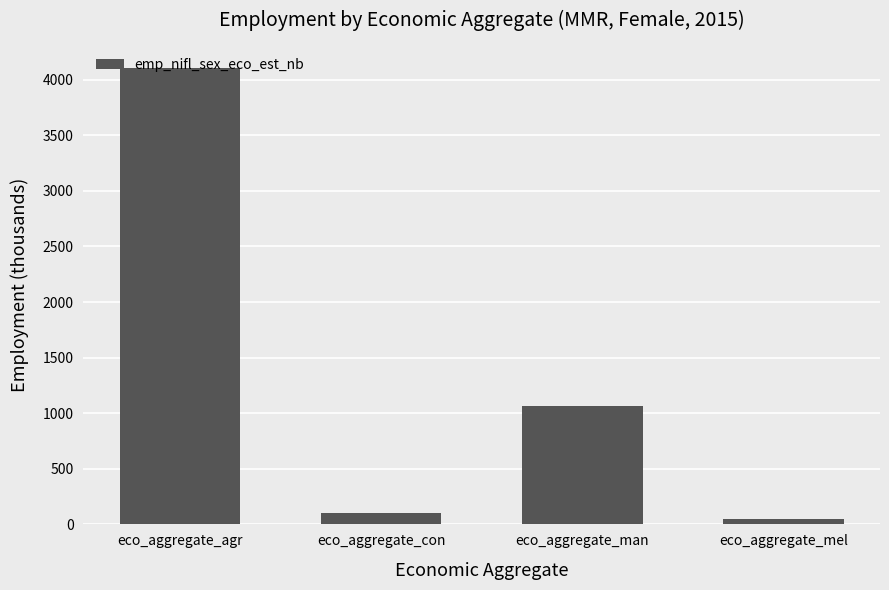

Are the bars horizontal?

No